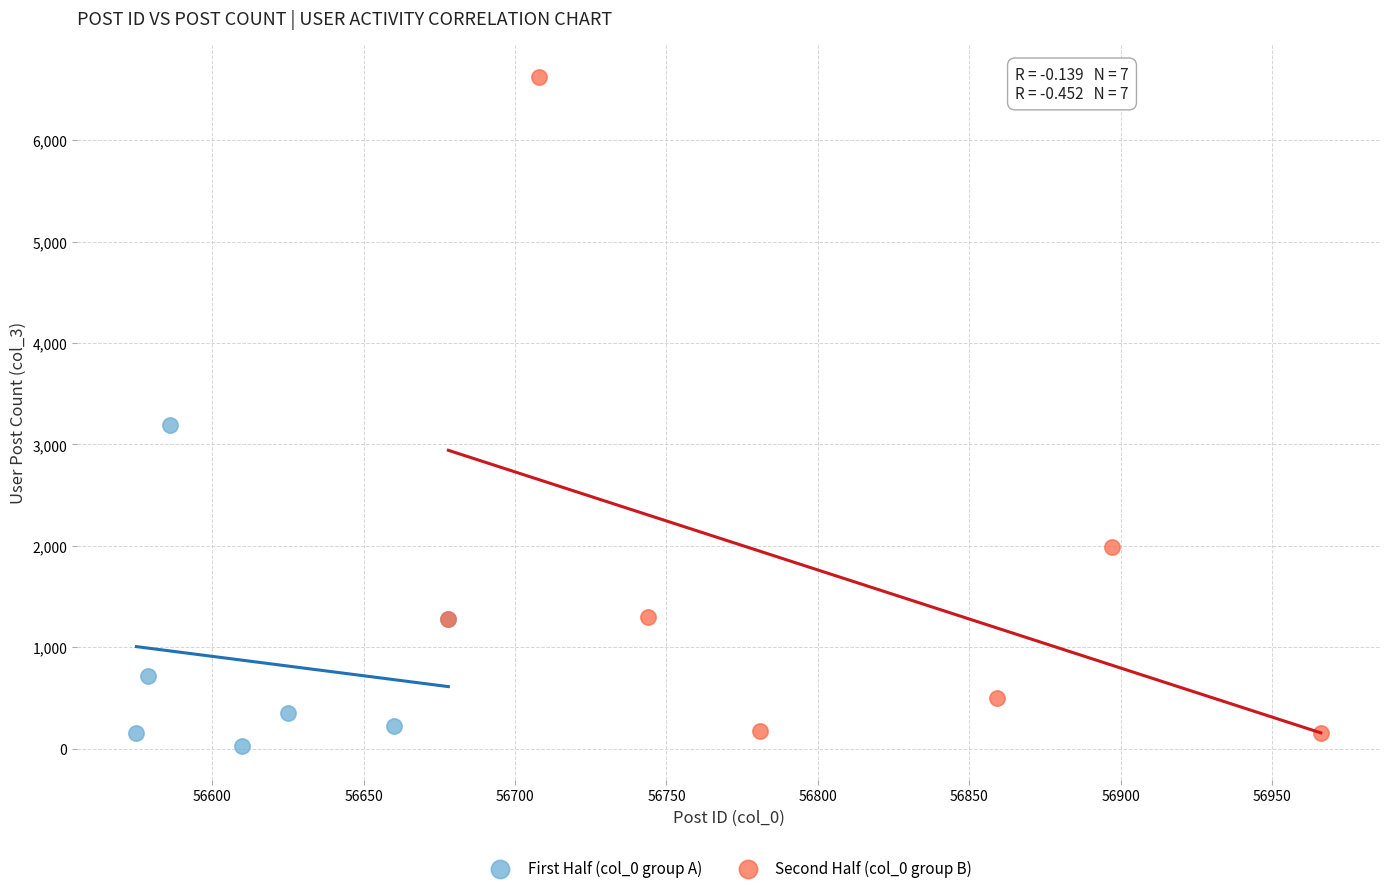

Which series has the widest spread of Y values?

Second Half (col_0 group B)